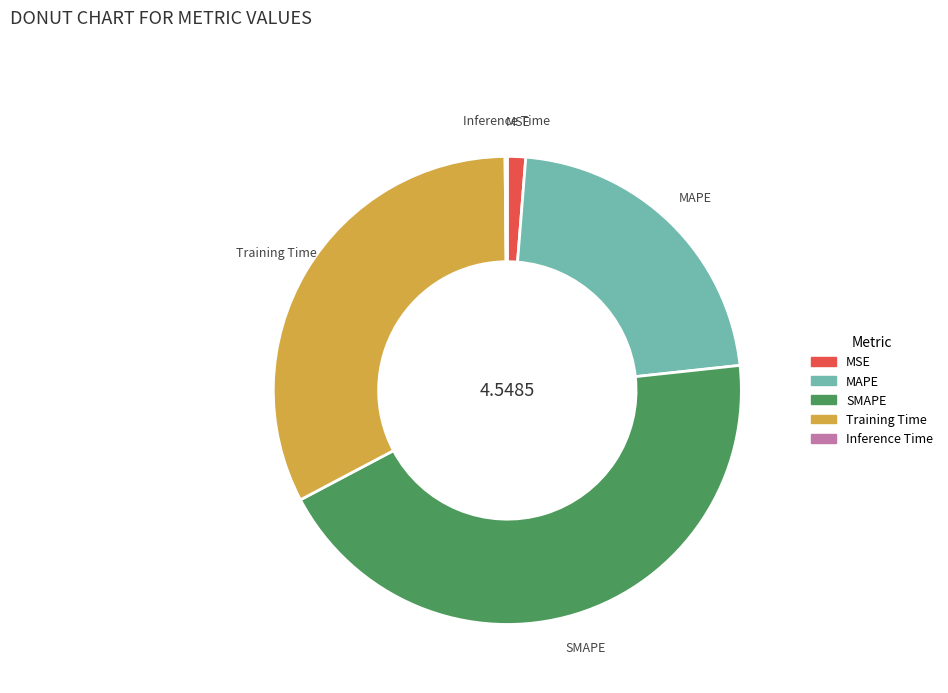

Between MSE and SMAPE, which is larger?

SMAPE